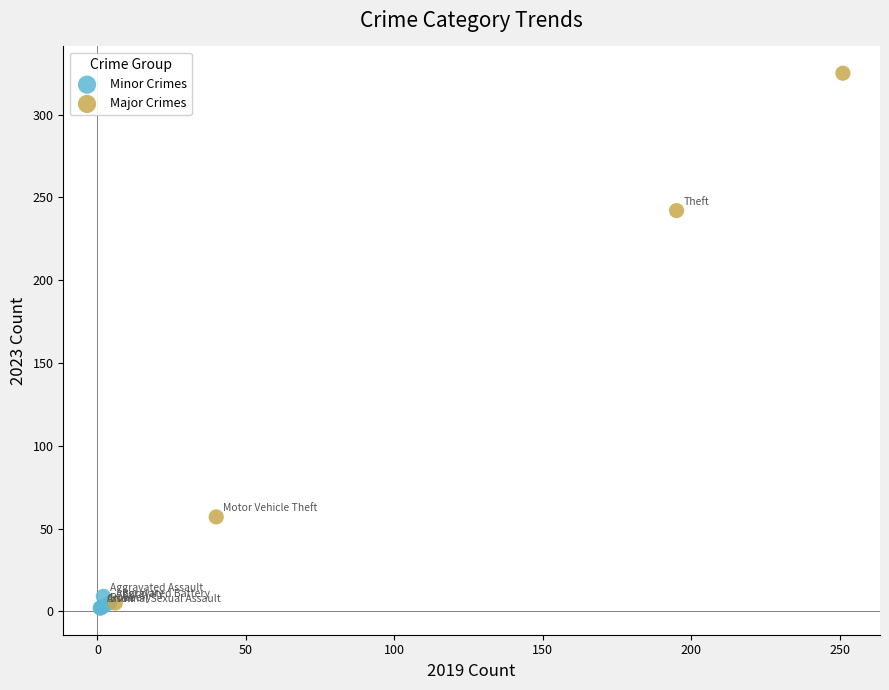

Which series contains the lowest Y value?

Minor Crimes